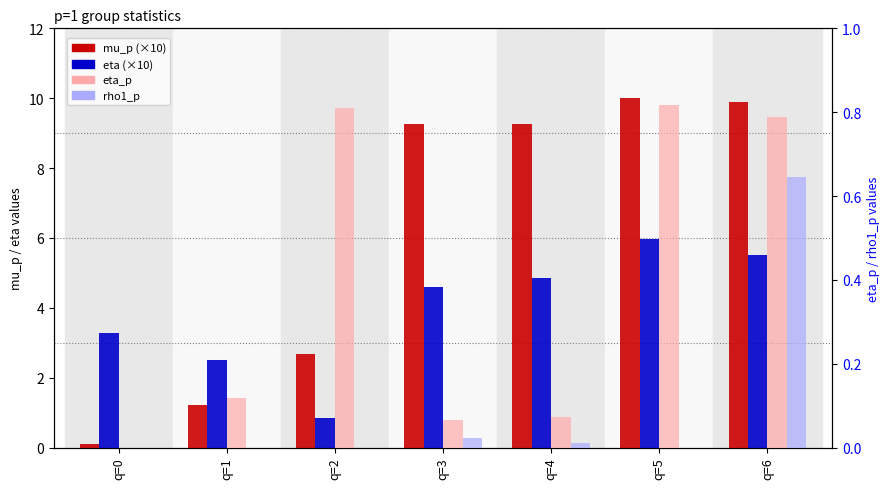

What is the sum of all eta_p values?

2.7